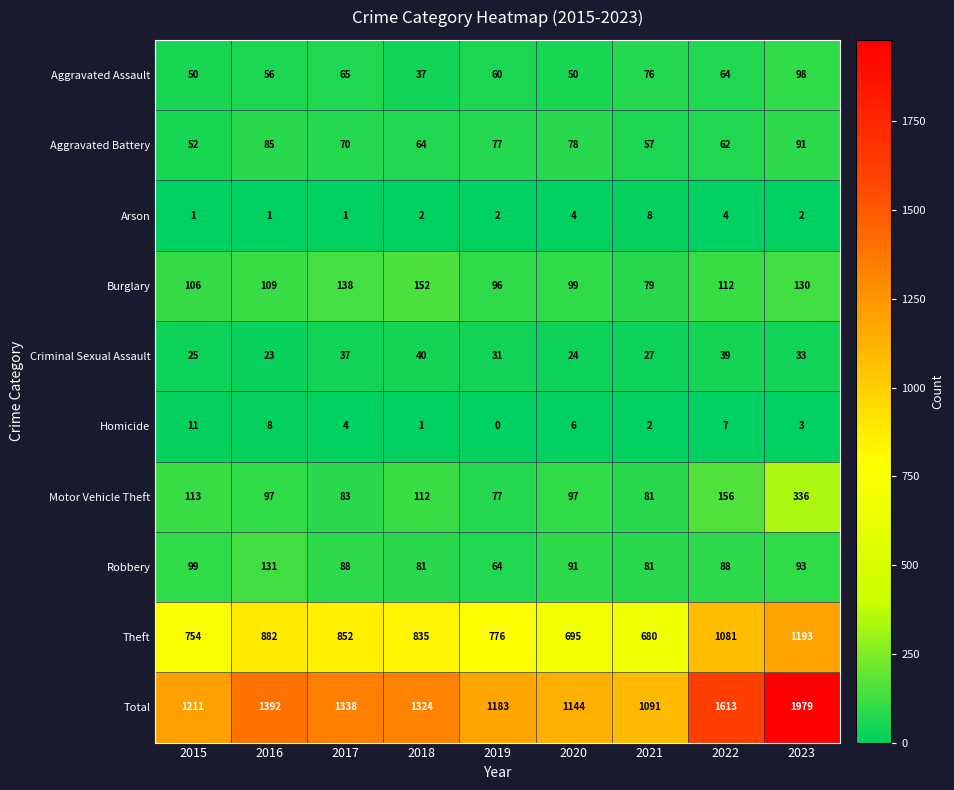

Which label corresponds to the largest value in the chart?

2023